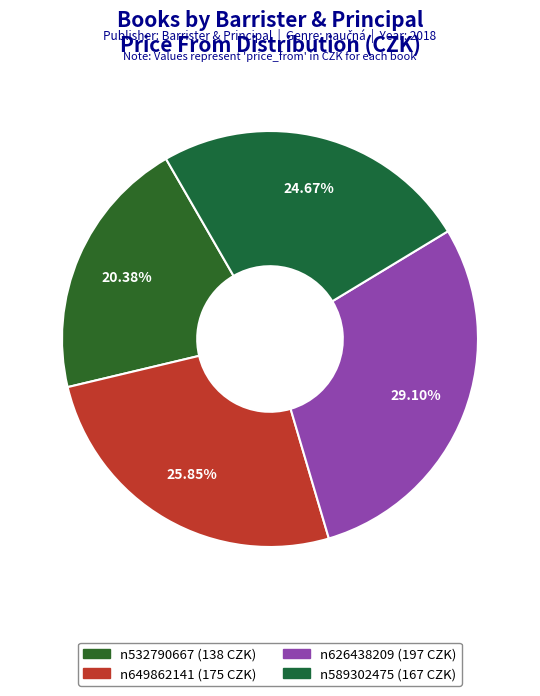

Which category has the biggest portion of the pie?

Kam kráčíš, památková péče? (n626438209)